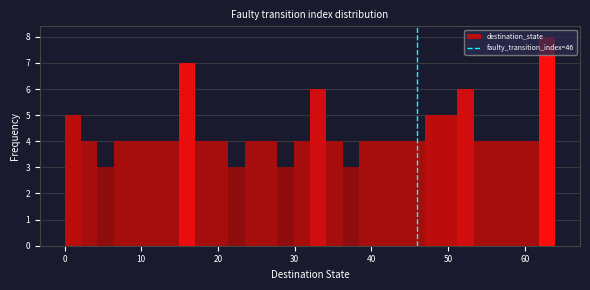

Read against the x-axis, roughly where is the centre of the tallest bar?

63